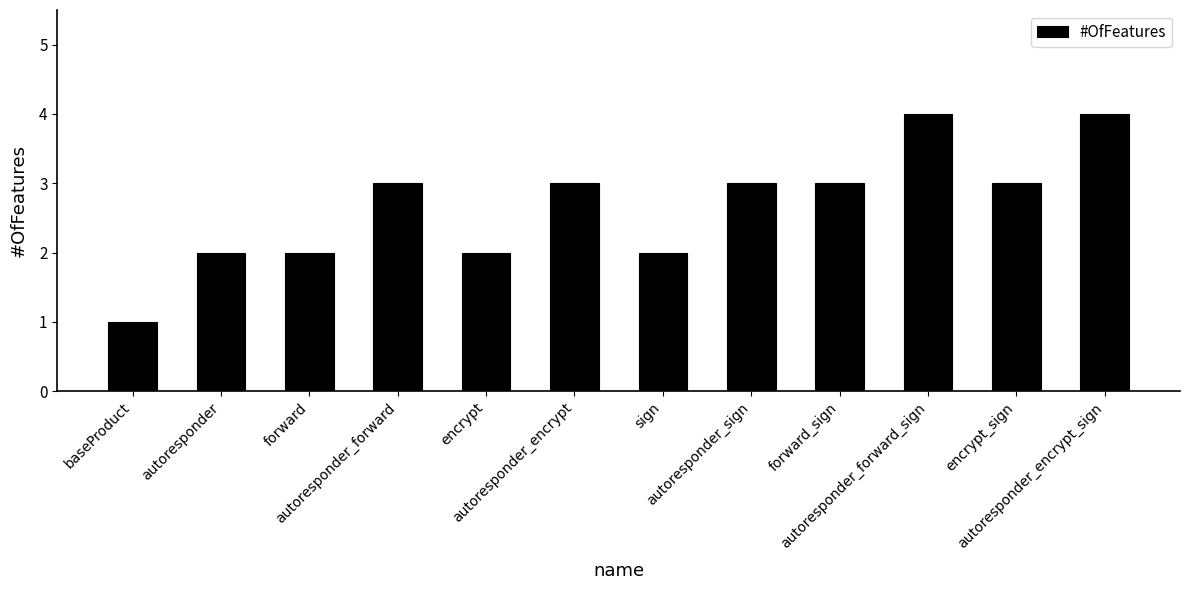

What is the value of the 6th bar from the left?

3